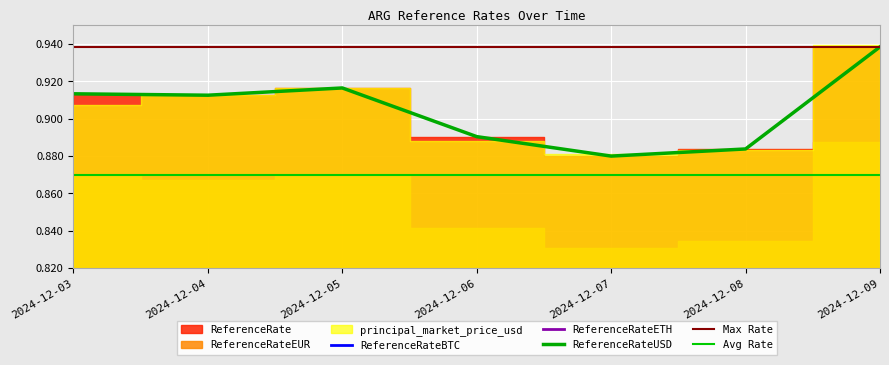

Count the number of categories in the chart.

7